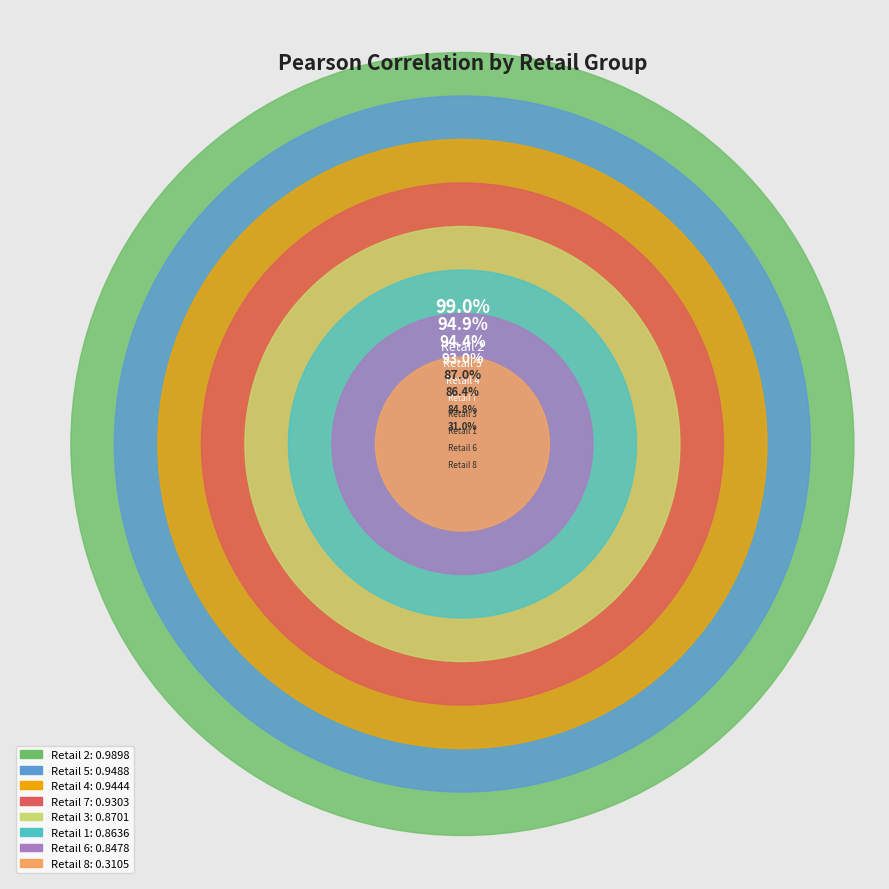

Rank the categories by value from lowest to highest.

8, 6, 1, 3, 7, 4, 5, 2